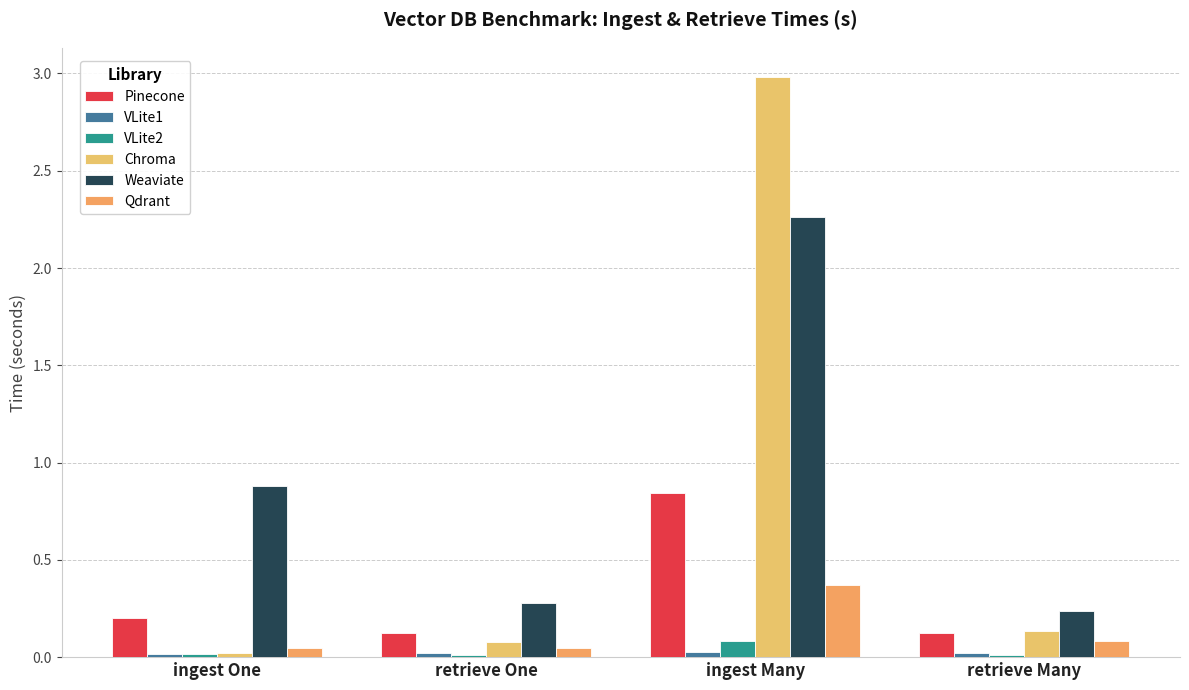

Rank the series by their maximum value, from highest to lowest.

Chroma, Weaviate, Pinecone, Qdrant, VLite2, VLite1